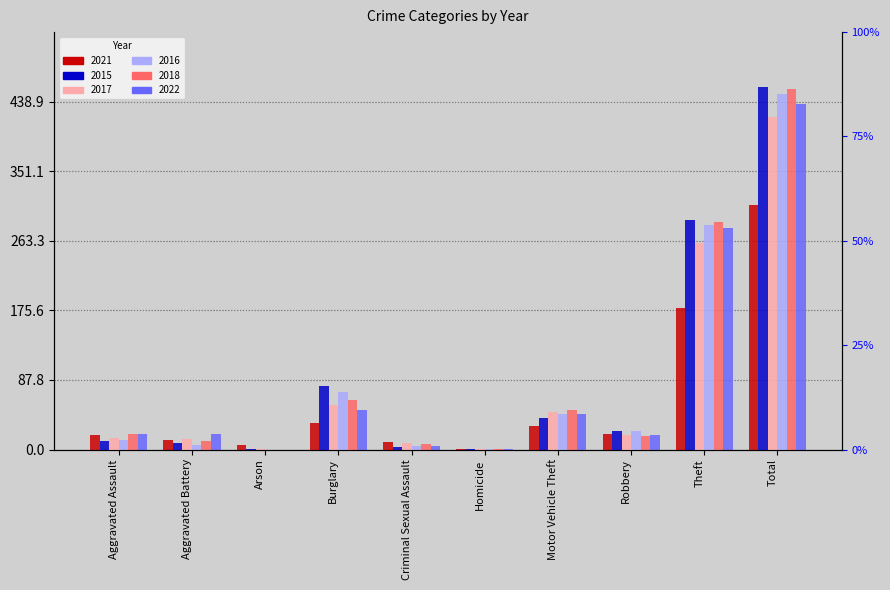

Which series has the largest range (max minus min)?

2015